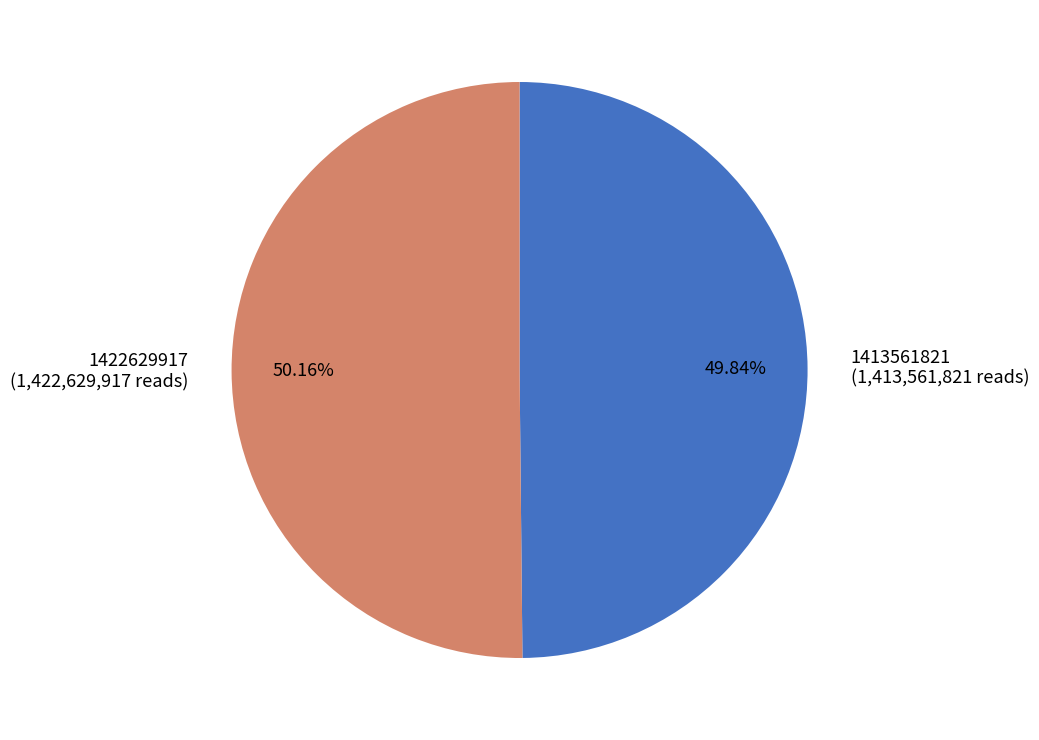

How many slices are in this pie chart?

2